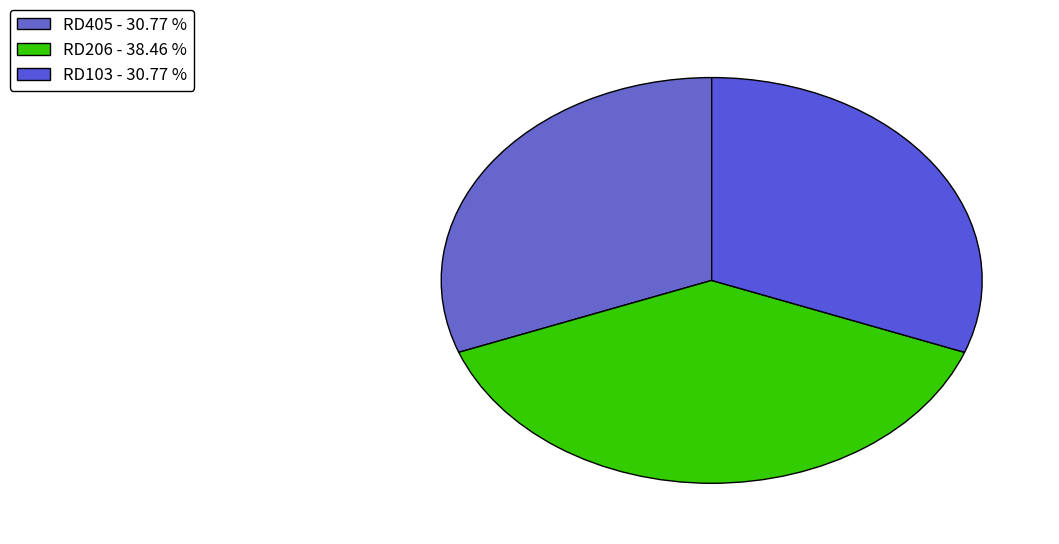

How many slices are in this pie chart?

3